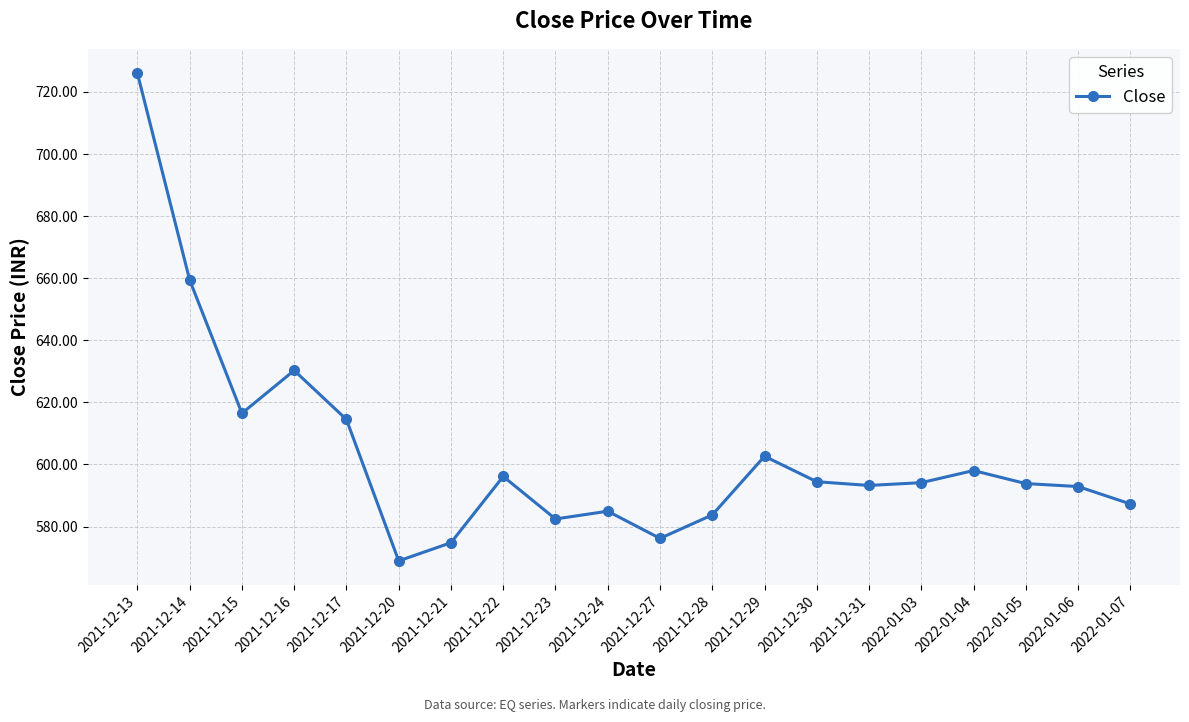

How many categories are shown in the chart?

20